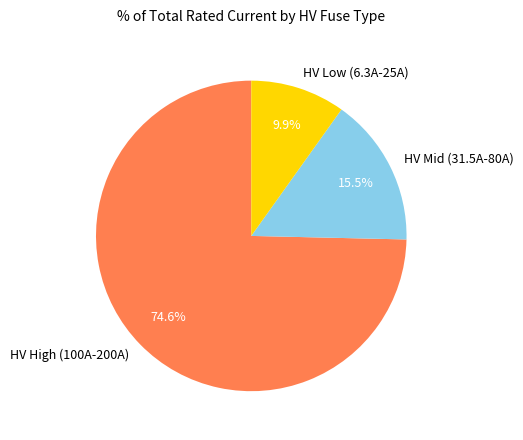

To the nearest percent, what is the average slice percentage?

33%